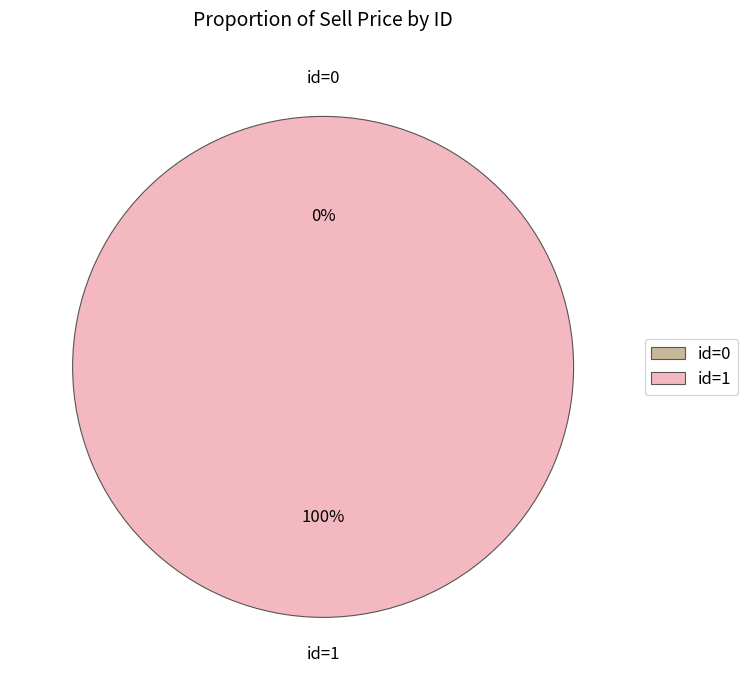

Rank the categories by value from highest to lowest.

1, 0